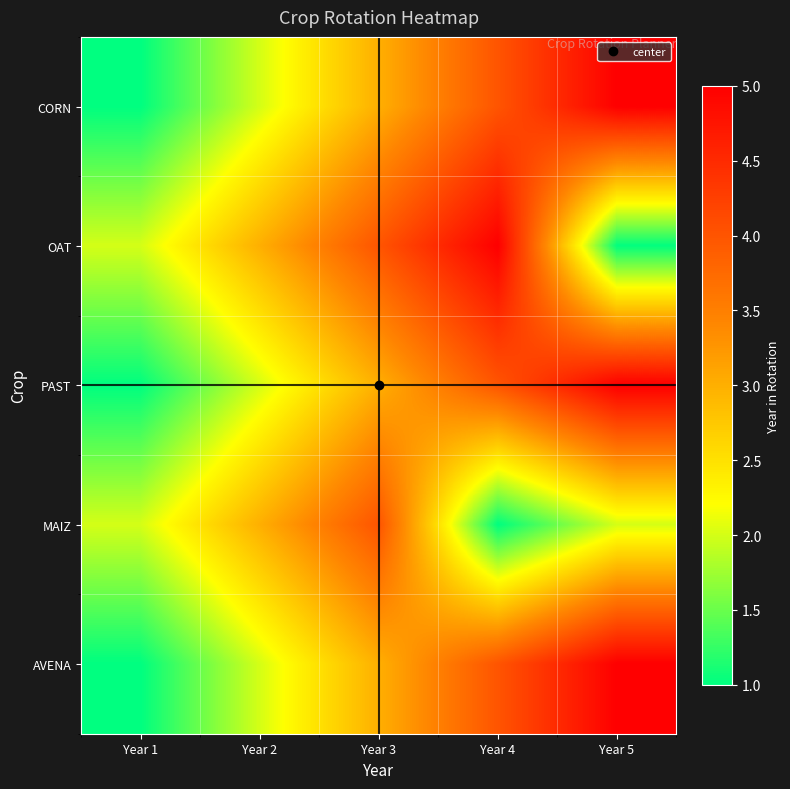

What is the difference between the highest and lowest values at Year 3?

1